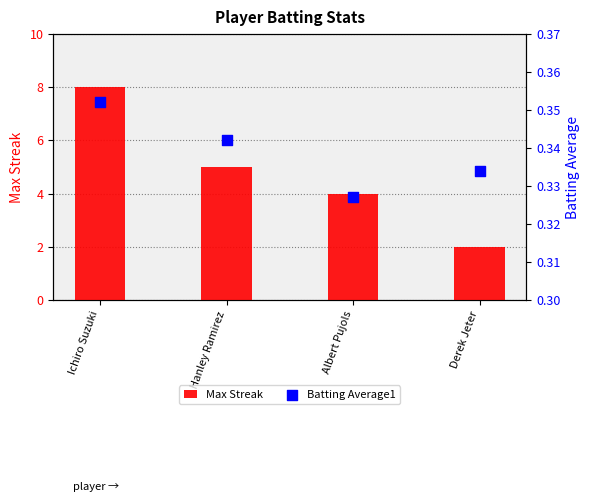

At how many categories does at least one series exceed 6?

1